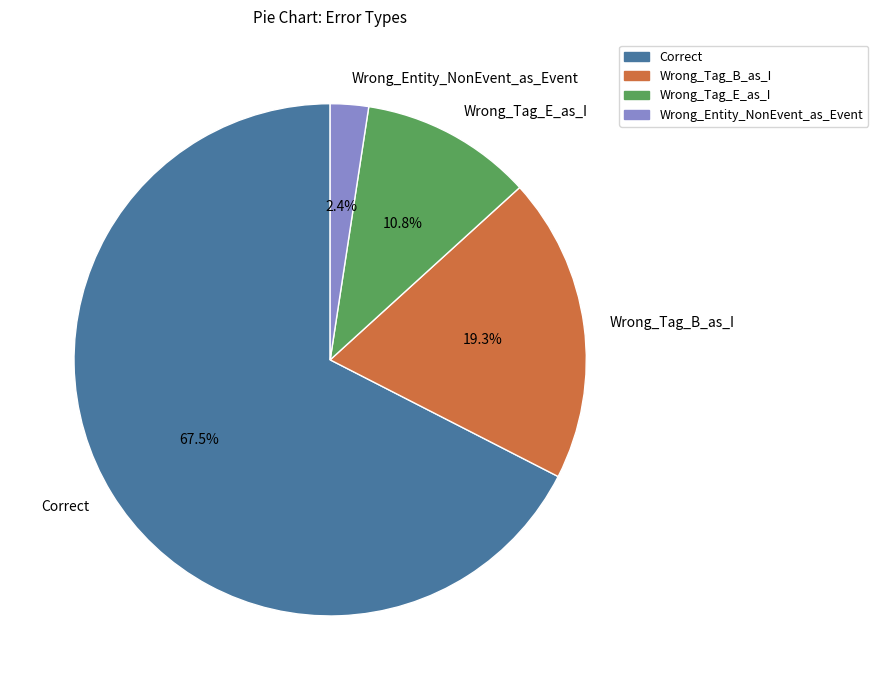

Count the number of slices in the pie.

4